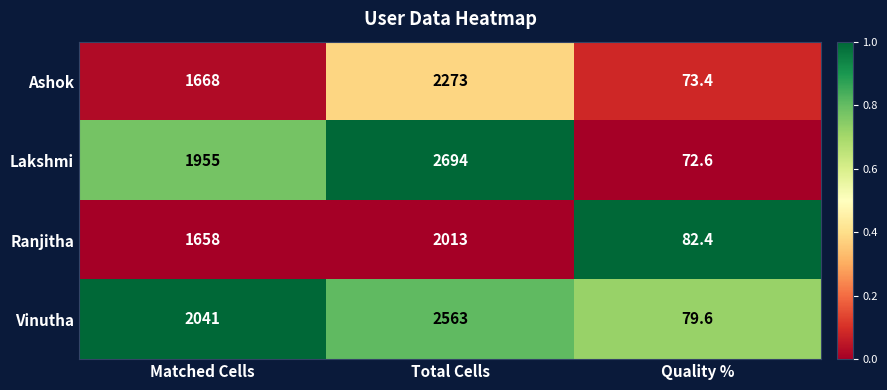

Reading left to right, list all the values displayed in this chart.

Ashok: Matched Cells=1668.0	Total Cells=2273.0	Quality %=73.4
Lakshmi: Matched Cells=1955.0	Total Cells=2694.0	Quality %=72.6
Ranjitha: Matched Cells=1658.0	Total Cells=2013.0	Quality %=82.4
Vinutha: Matched Cells=2041.0	Total Cells=2563.0	Quality %=79.6